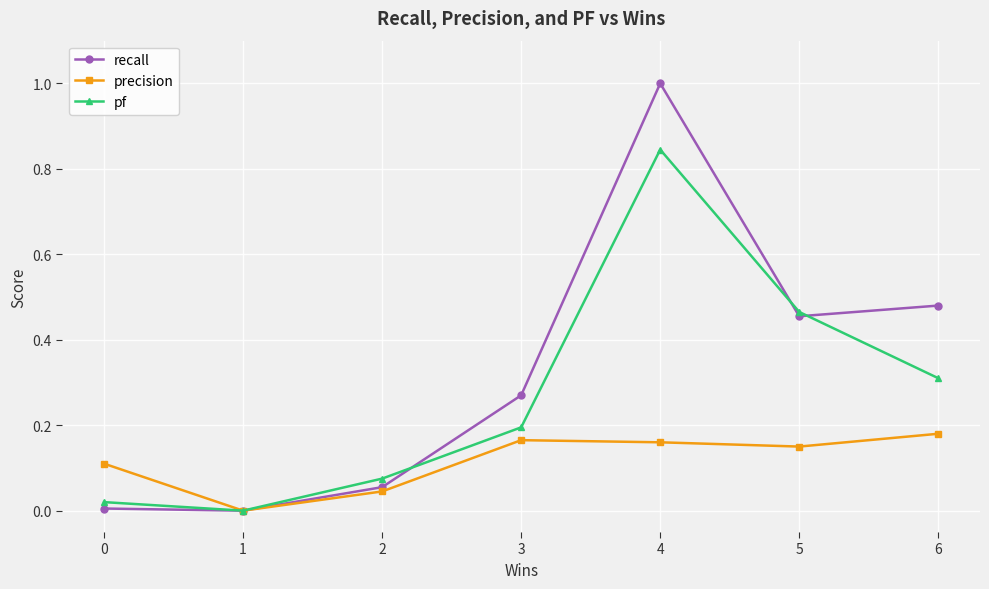

Which series has the largest range (max minus min)?

recall